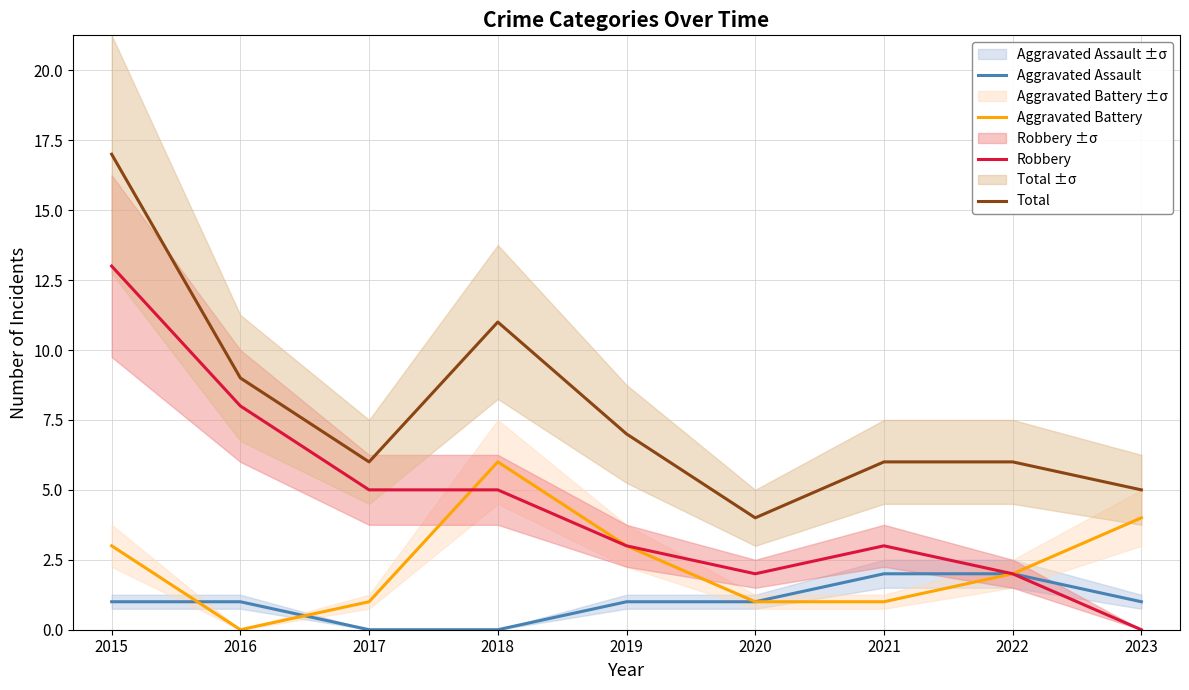

True or false: Robbery and Total cross at least once.

False